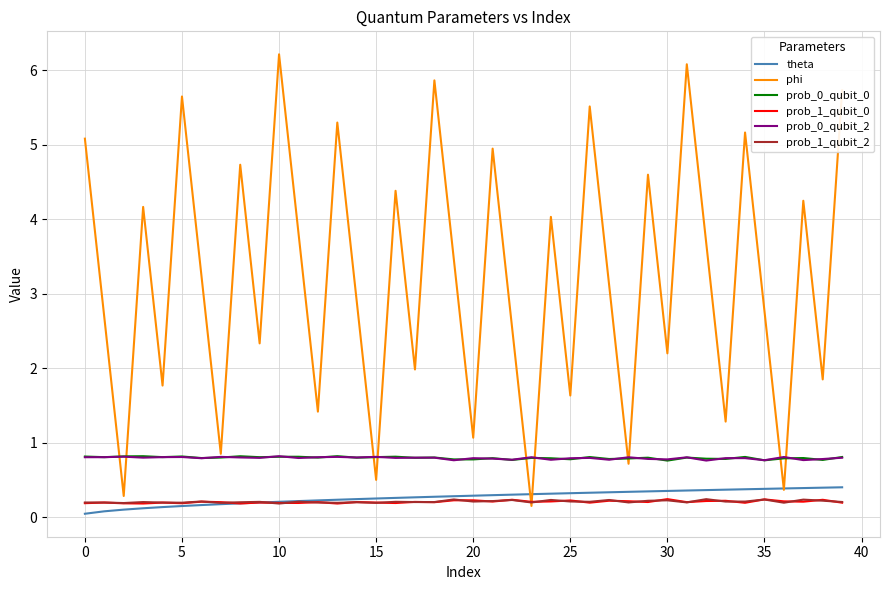

True or false: prob_1_qubit_2 and prob_0_qubit_0 intersect in this chart.

False